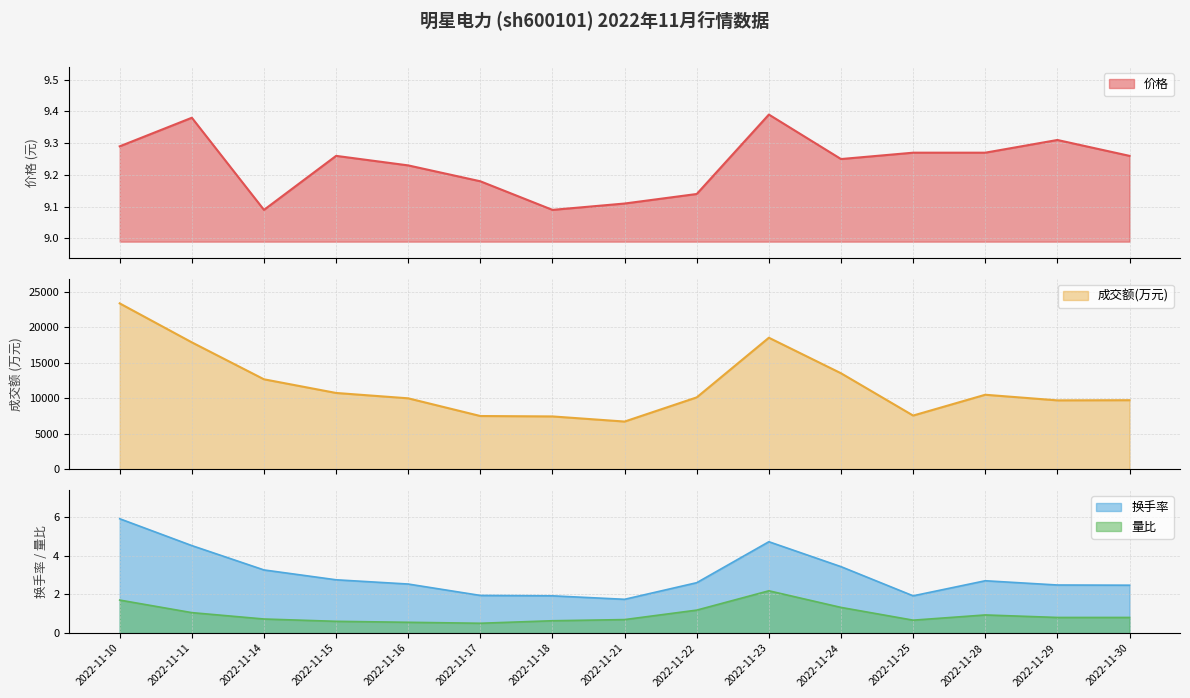

What is the total value across all series at 2022-11-30?

9728.5